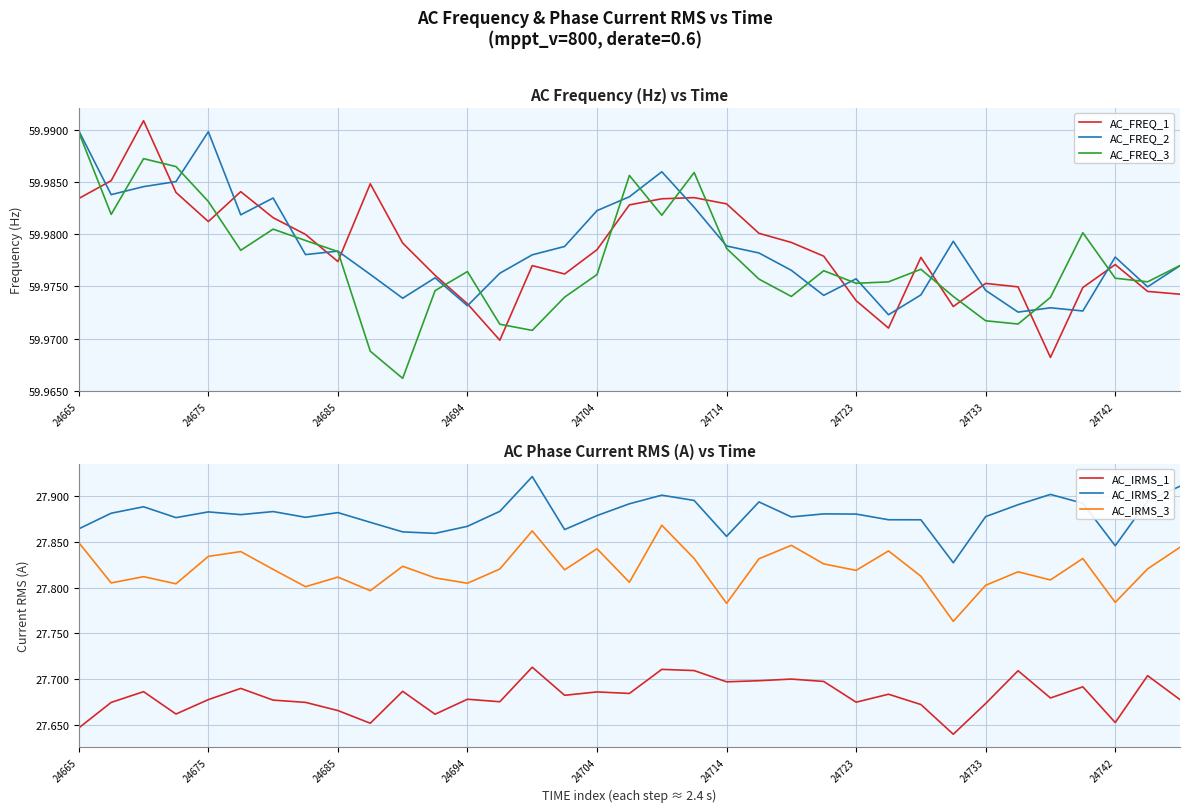

What is the label of the 11th point from the left?

10